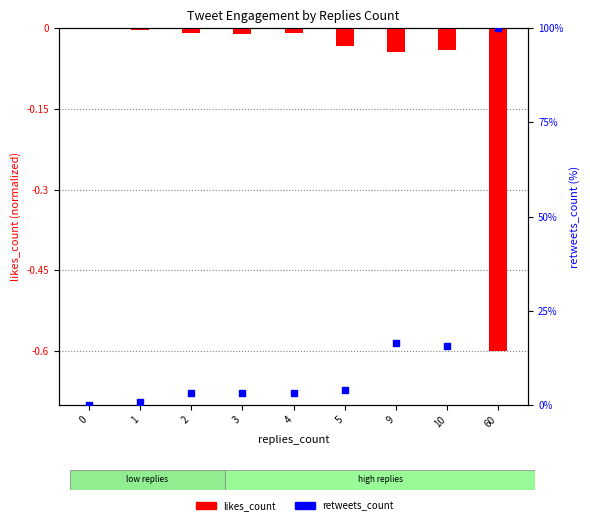

Which series reaches the maximum Y coordinate?

retweets_count